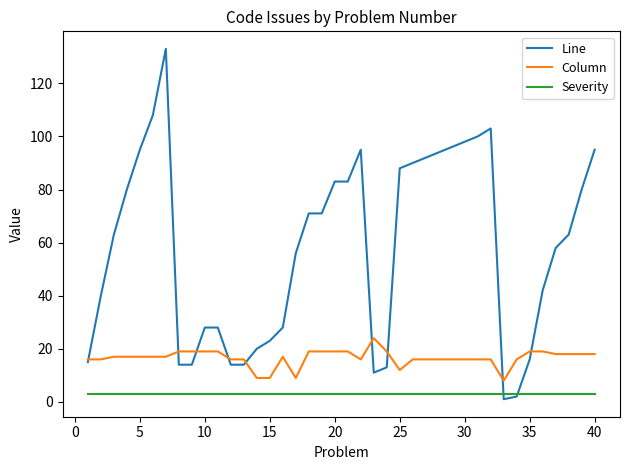

True or false: Column and Line intersect in this chart.

True